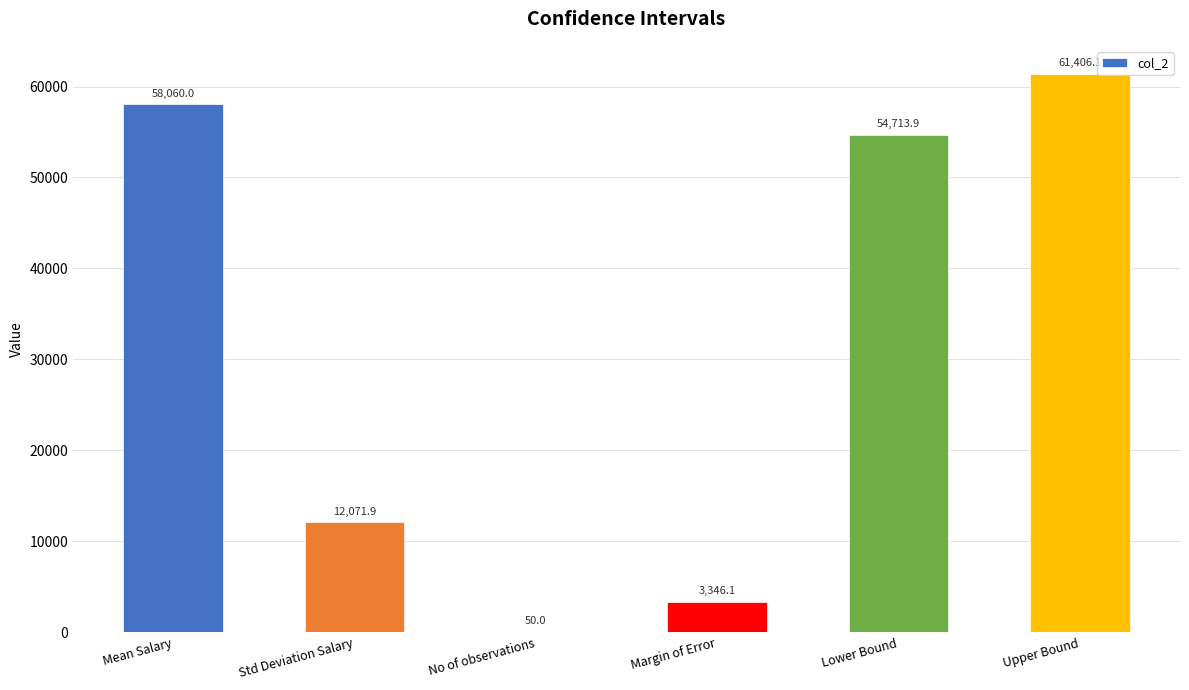

At which label is the value closest to 30728?

Std Deviation Salary